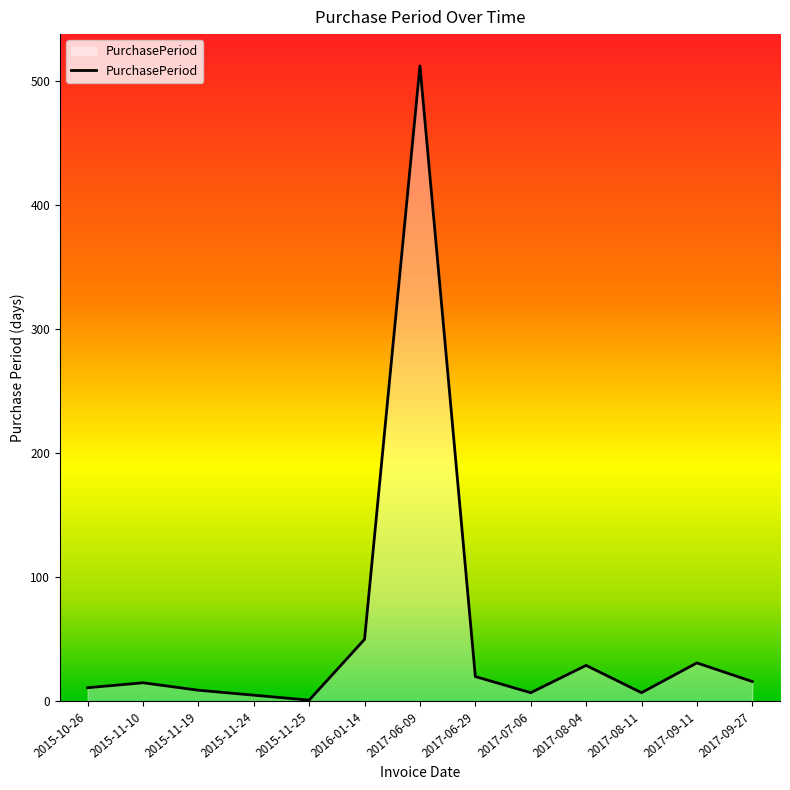

How many lines are shown in the chart?

1